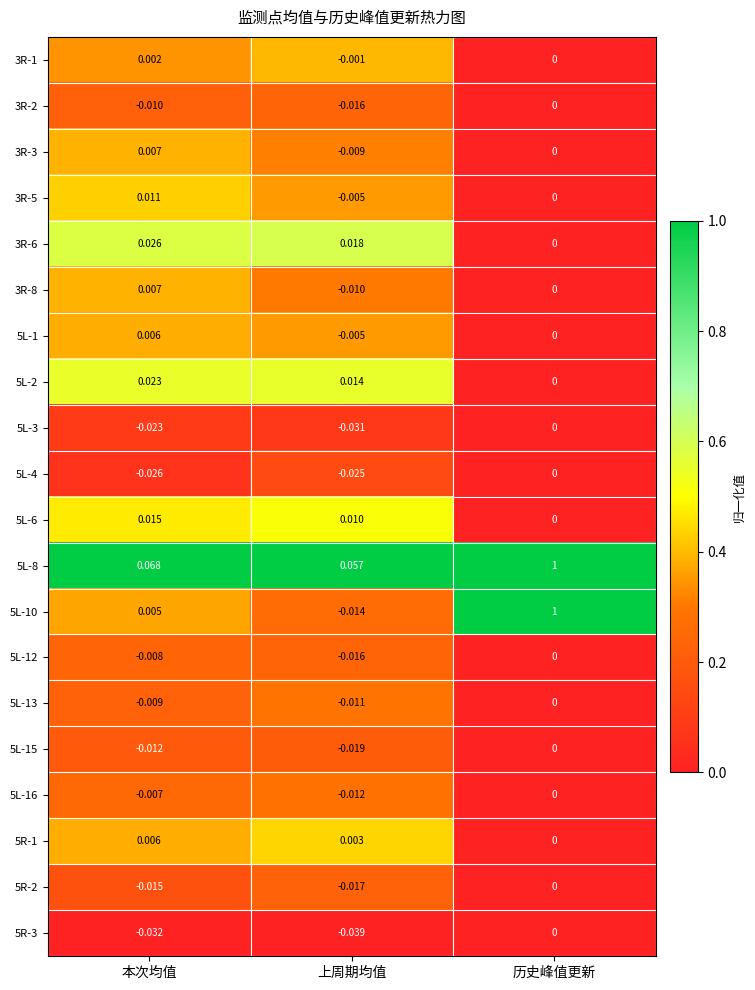

Where does the 3R-5 series first go above 0?

本次均值